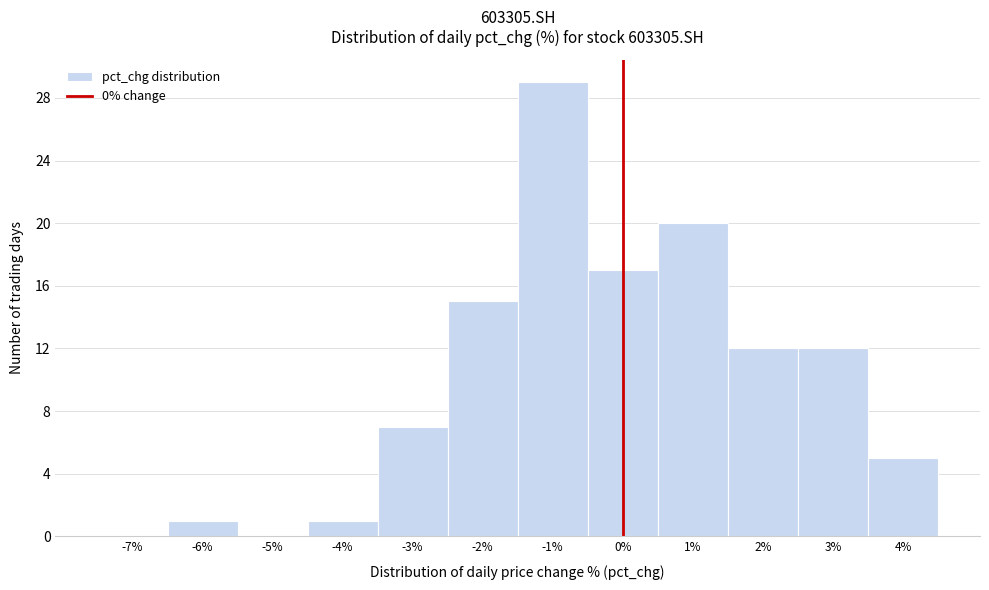

Reading left to right, transcribe this chart: for each bar, give the range it covers on the x-axis and its height. The values are not printed on the chart, so give them approximately, as read against the axis.

-7.5 to -6.5: 0
-6.5 to -5.5: 1
-5.5 to -4.5: 0
-4.5 to -3.5: 1
-3.5 to -2.5: 7
-2.5 to -1.5: 15
-1.5 to -0.5: 29
-0.5 to 0.5: 17
0.5 to 1.5: 20
1.5 to 2.5: 12
2.5 to 3.5: 12
3.5 to 4.5: 5